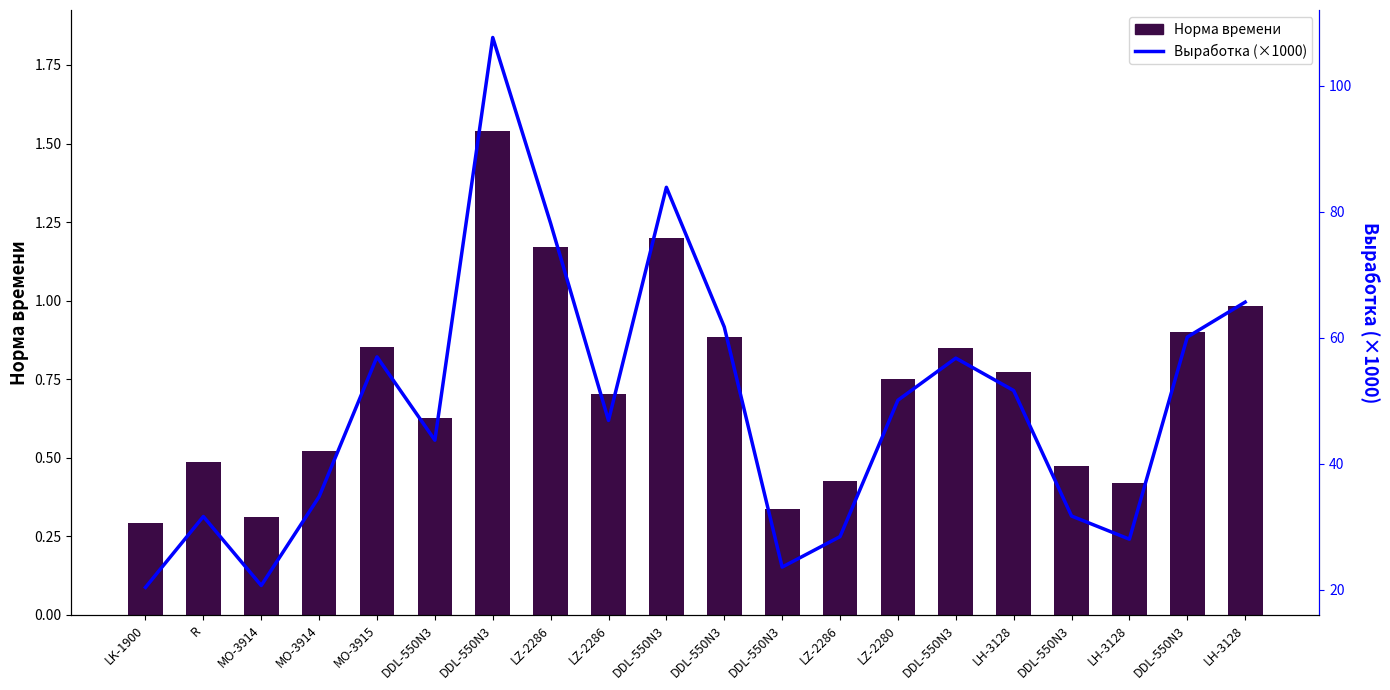

Where is Норма времени nearest to the value 0?

LK-1900